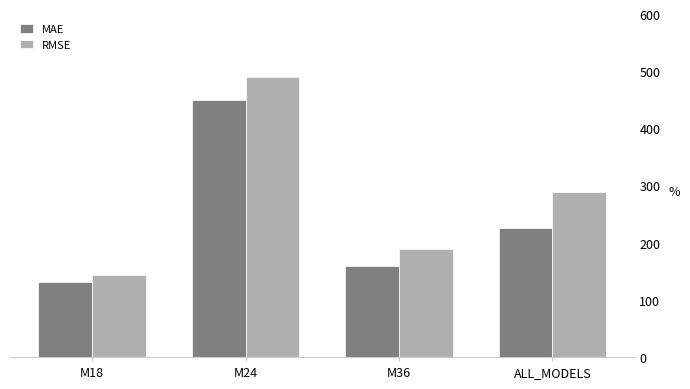

At how many categories does at least one series exceed 440?

1